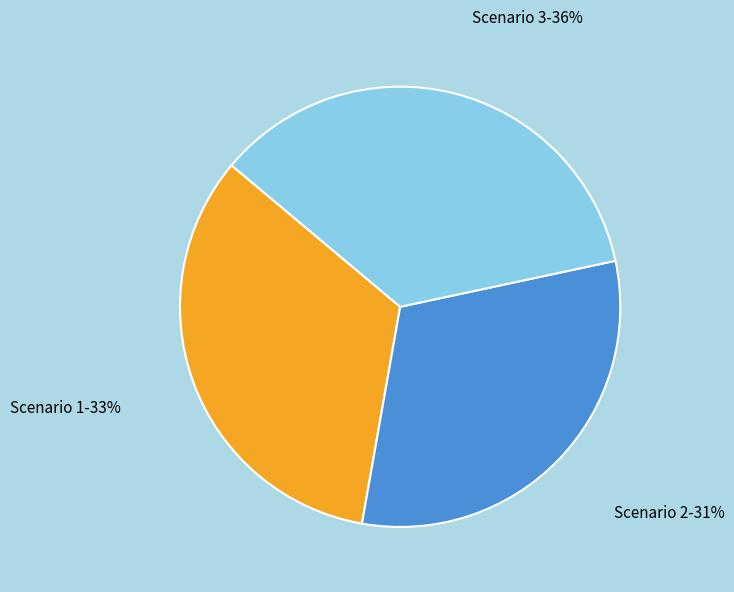

How many segments does this pie chart have?

3